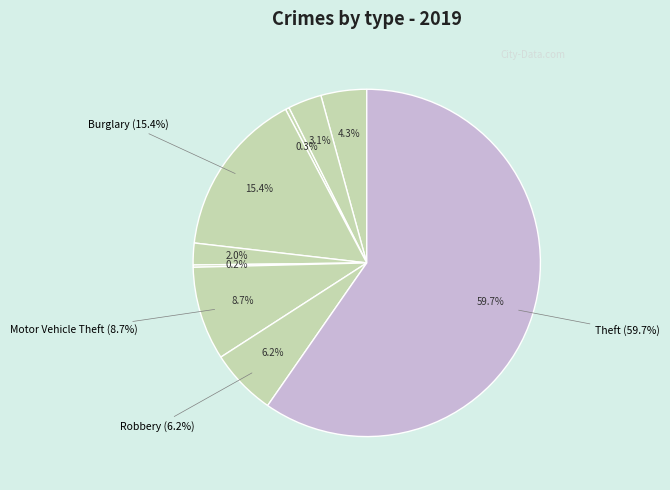

To the nearest percent, what percentage of the pie is Aggravated Assault?

4%